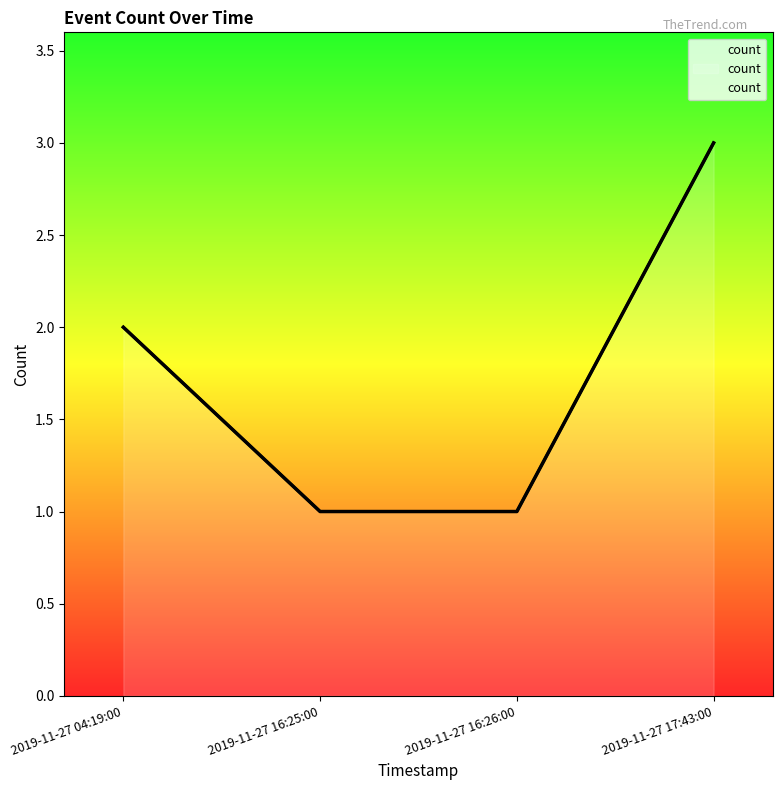

What is the minimum value shown in the chart?

1